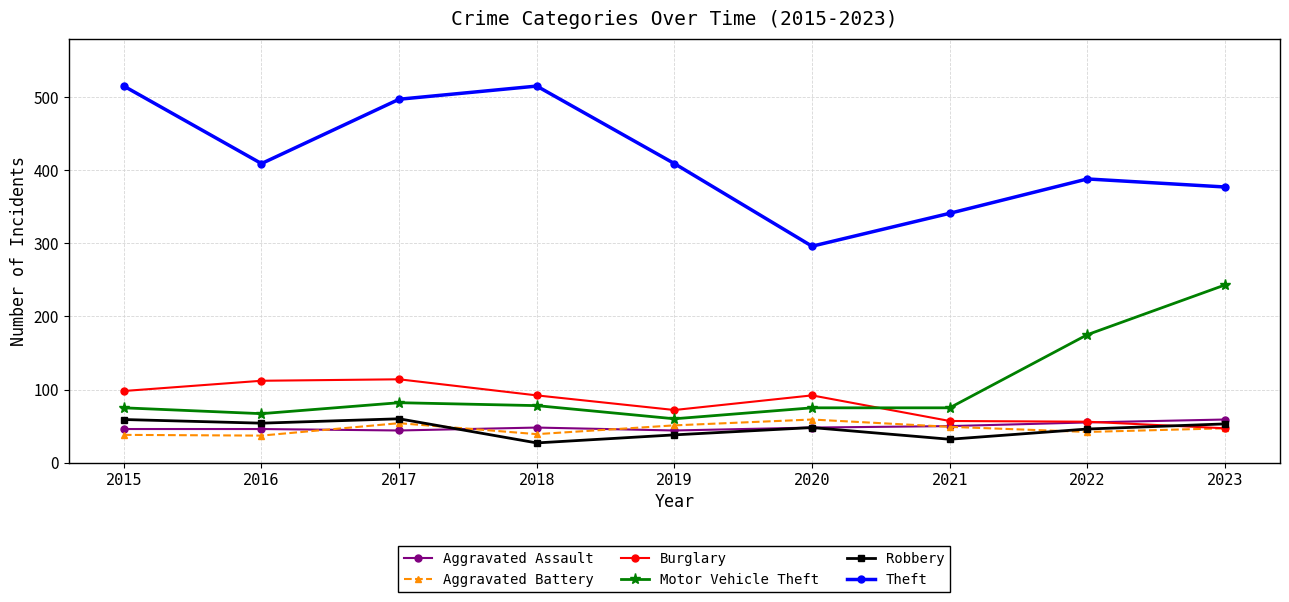

What is the spread (max minus min) of values at 2020?

248